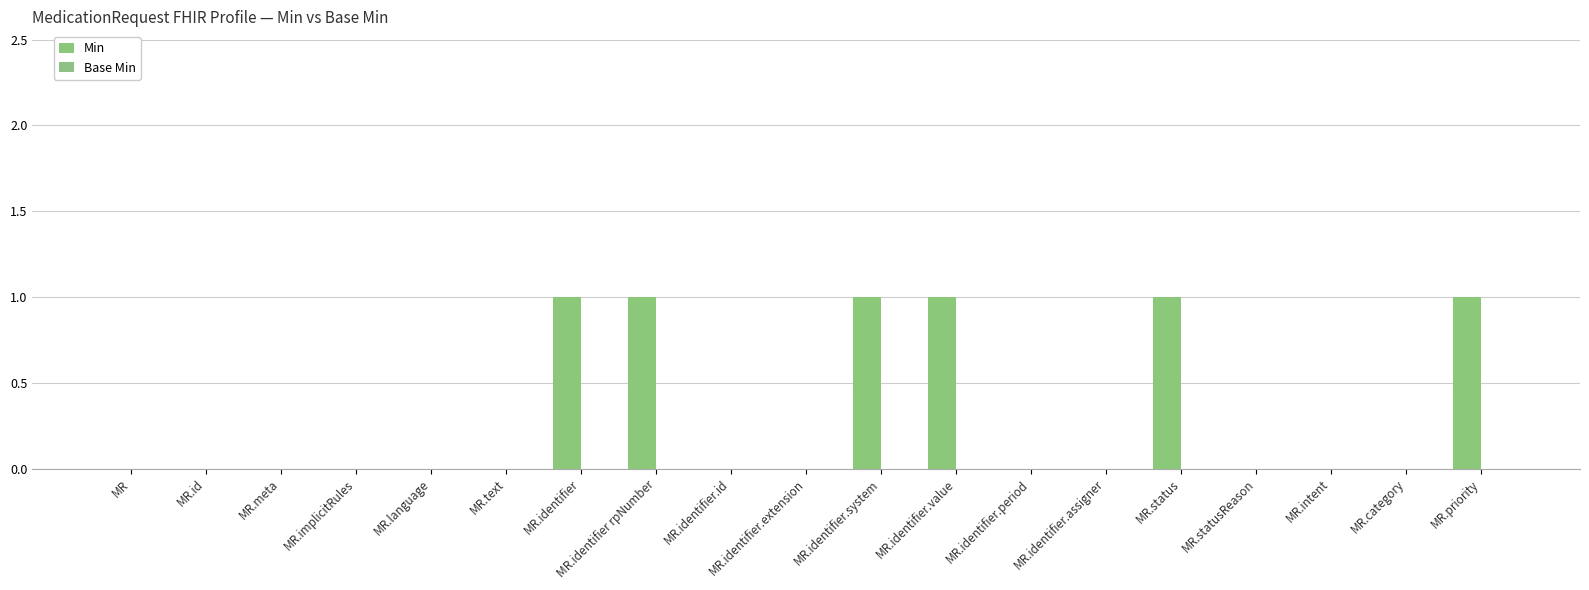

The value at MR.identifier is 1. True or false?

True